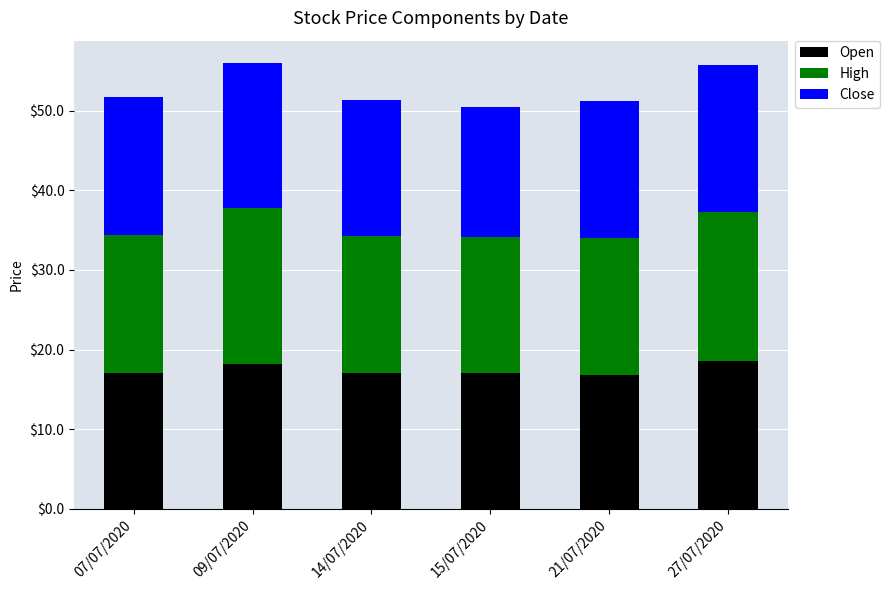

What is the maximum value for Open?

18.6